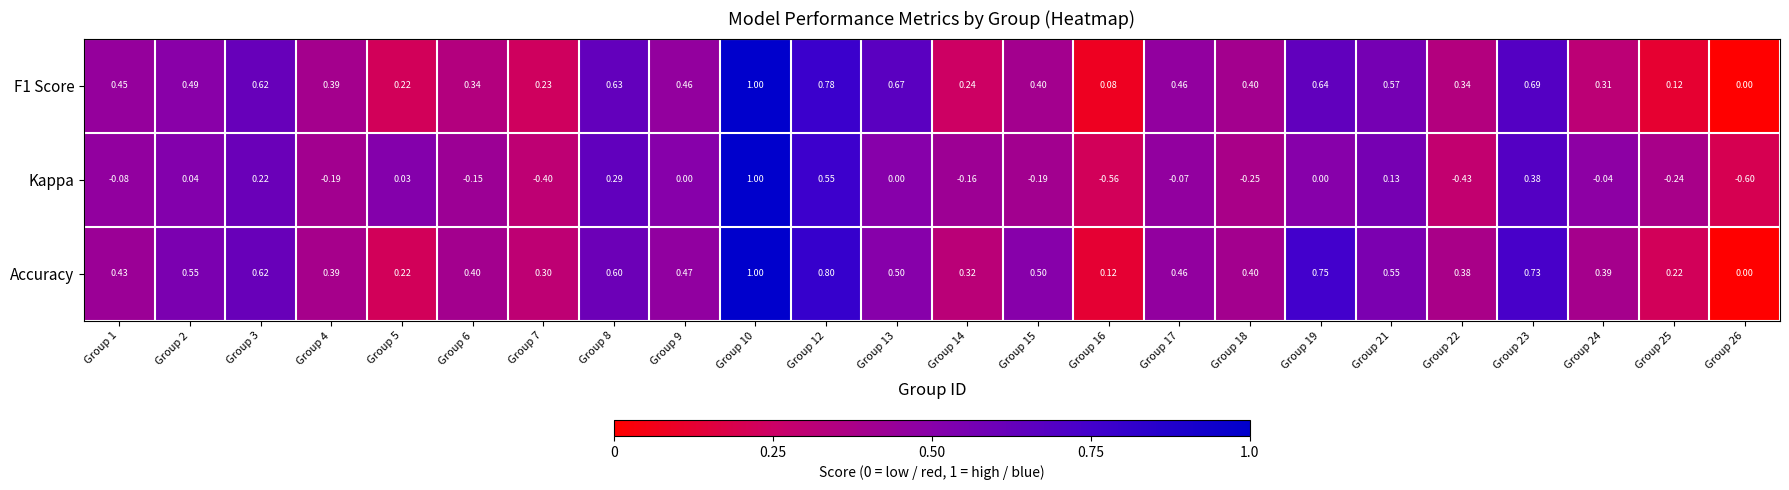

Which series has the largest total across all categories?

Accuracy